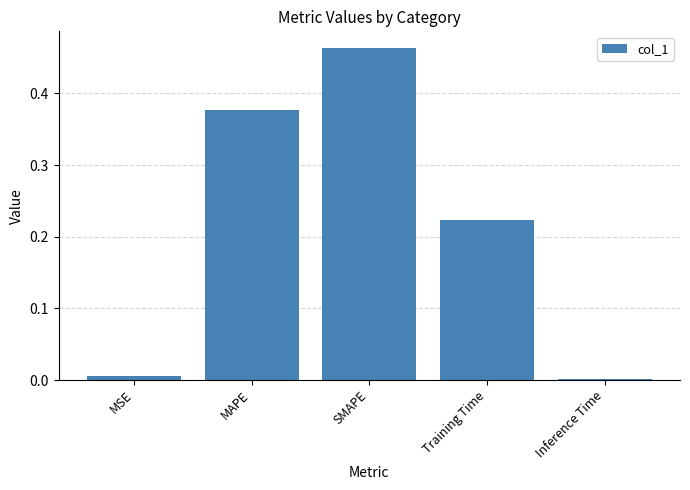

The chart shows a value of 0.4 at Training Time. True or false?

False